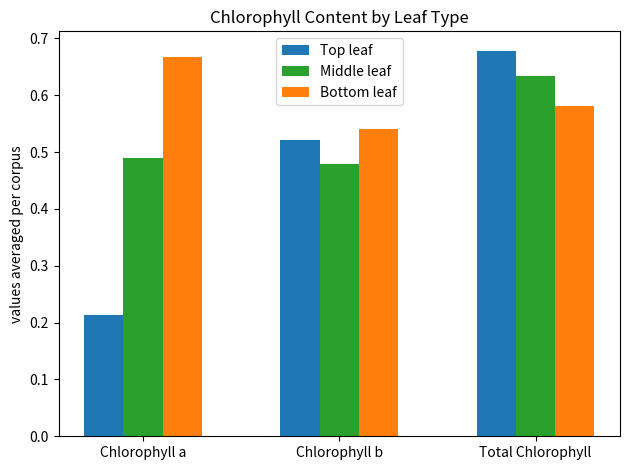

Which series changed the most between Chlorophyll a and Chlorophyll b?

Top leaf